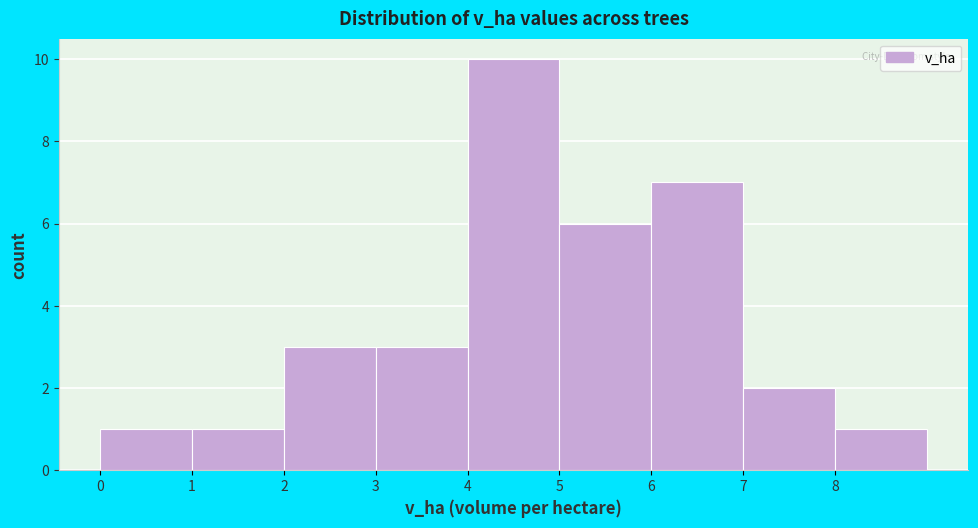

Reading left to right, list every bar in this chart as the range it spans on the x-axis followed by its height. The values are not printed on the chart, so give them approximately, as read against the axis.

0 to 1: 1
1 to 2: 1
2 to 3: 3
3 to 4: 3
4 to 5: 10
5 to 6: 6
6 to 7: 7
7 to 8: 2
8 to 9: 1